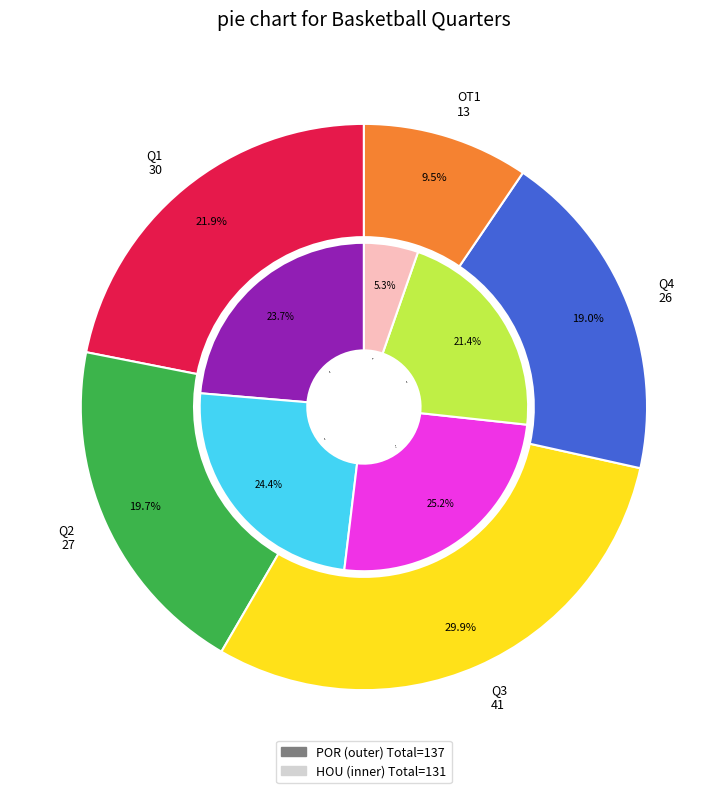

Do HOU and POR together represent more than half of the pie?

Yes